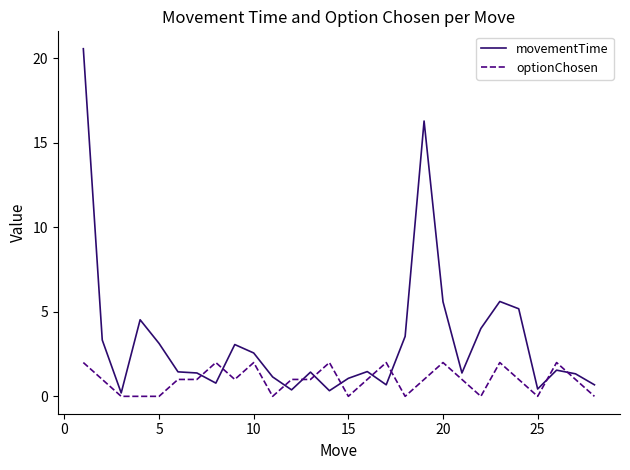

What is the greatest value displayed?

20.6